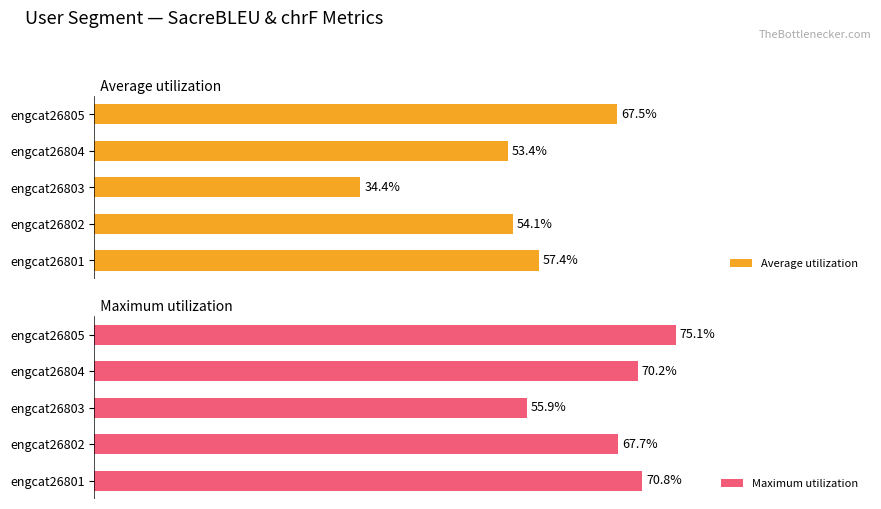

At which label is Maximum utilization closest to 65?

engcat26802